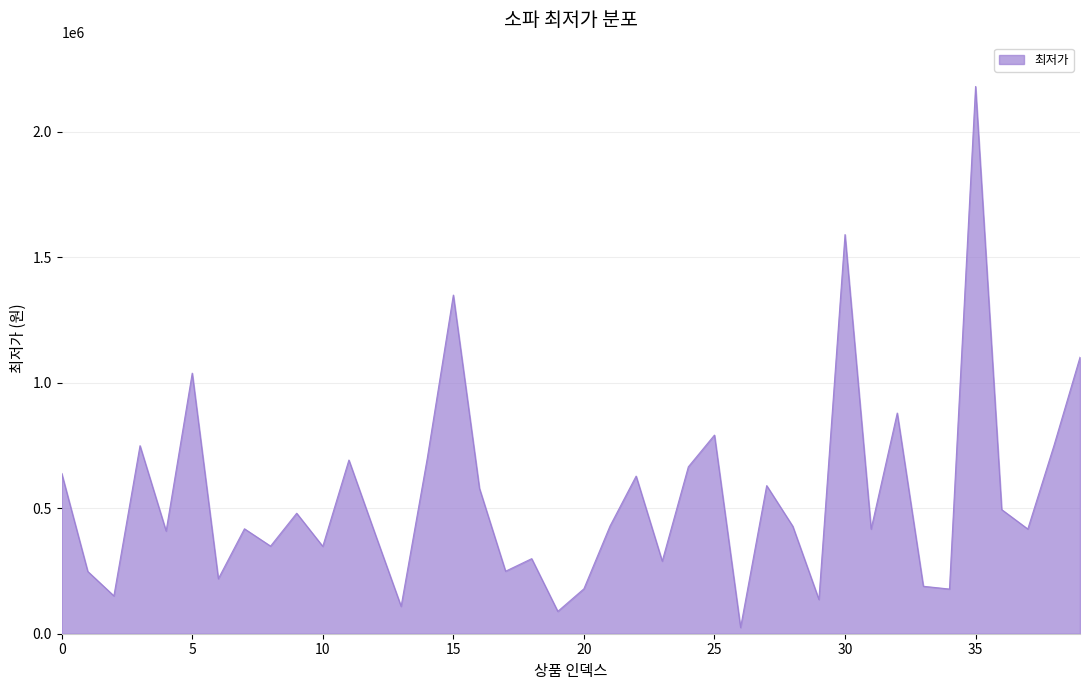

What is the difference between the maximum and minimum values?

2155400